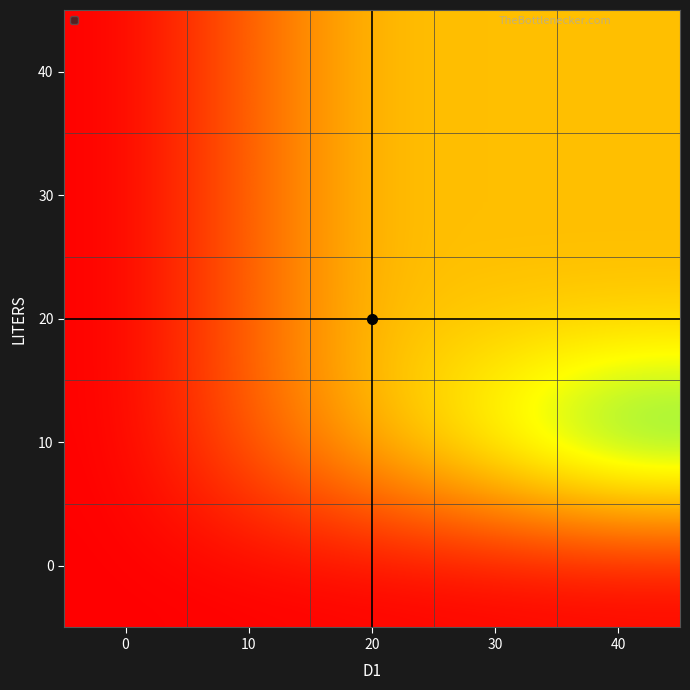

Reading right to left, extract all data points from this chart.

0: 40=0	30=0	20=0	10=0	0=0
10: 40=400	30=300	20=200	10=100	0=0
20: 40=200	30=200	20=200	10=100	0=0
30: 40=200	30=200	20=200	10=100	0=0
40: 40=200	30=200	20=200	10=100	0=0